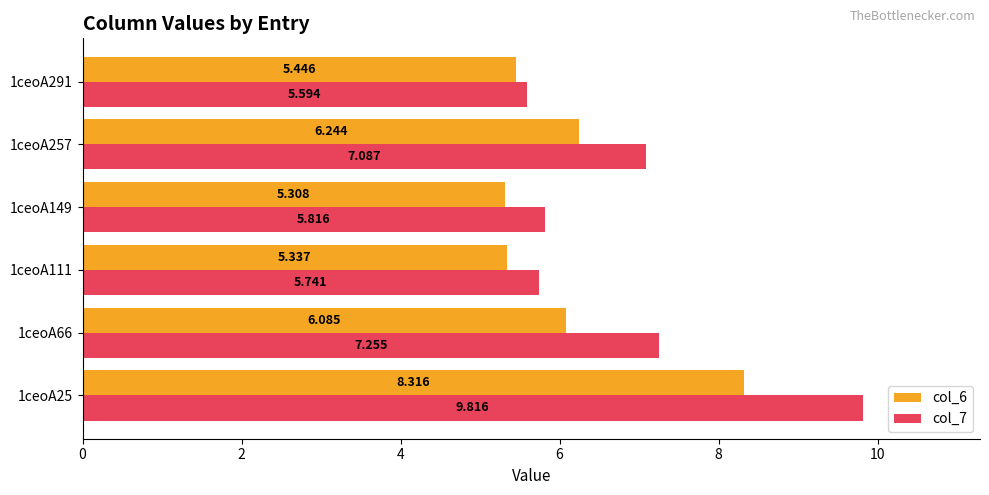

What is the difference between the second highest and second lowest values in the col_6 series?

0.9